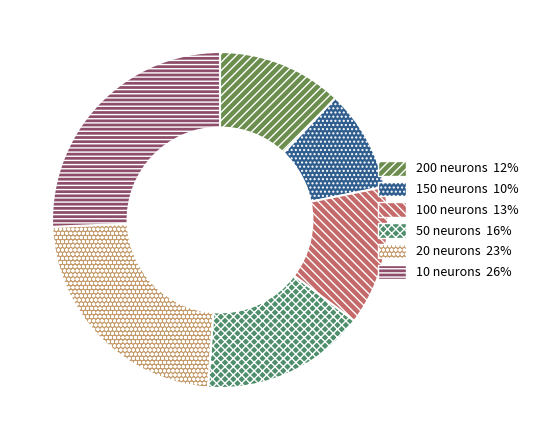

How many slices are in this pie chart?

6